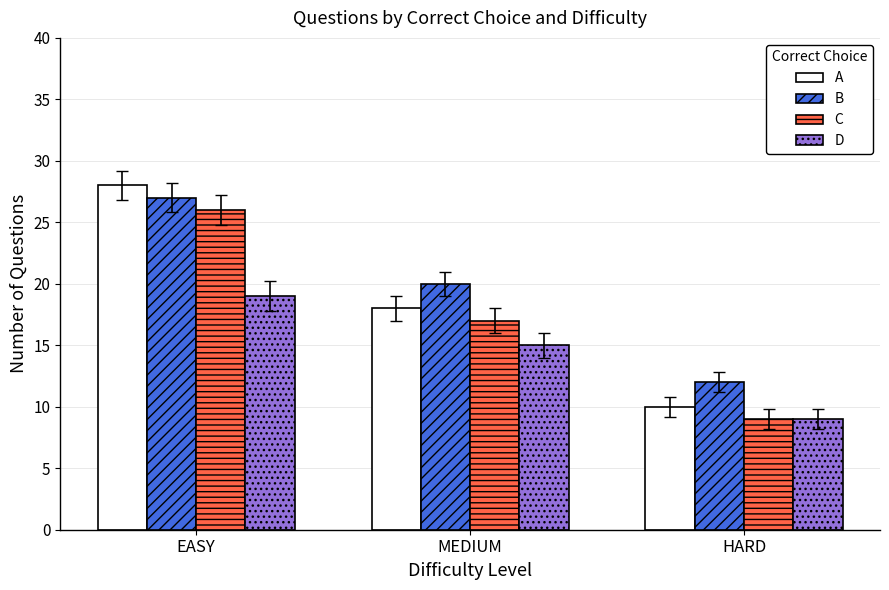

What is the label of the 1st bar from the left?

EASY